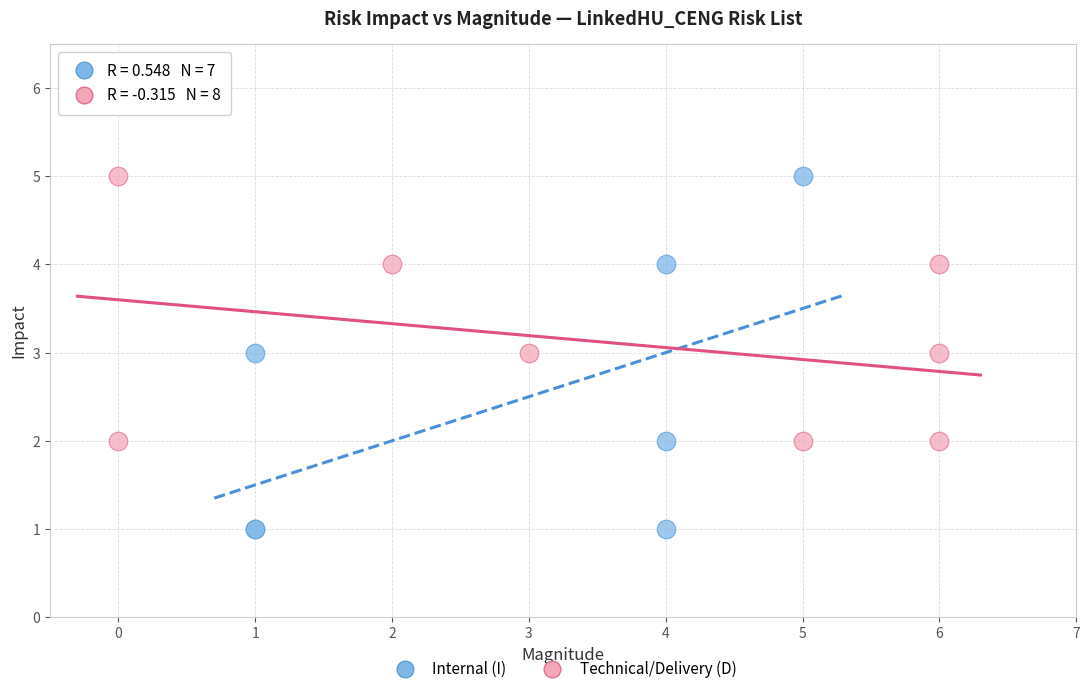

Which series has the largest Y range (max minus min)?

Internal (I)